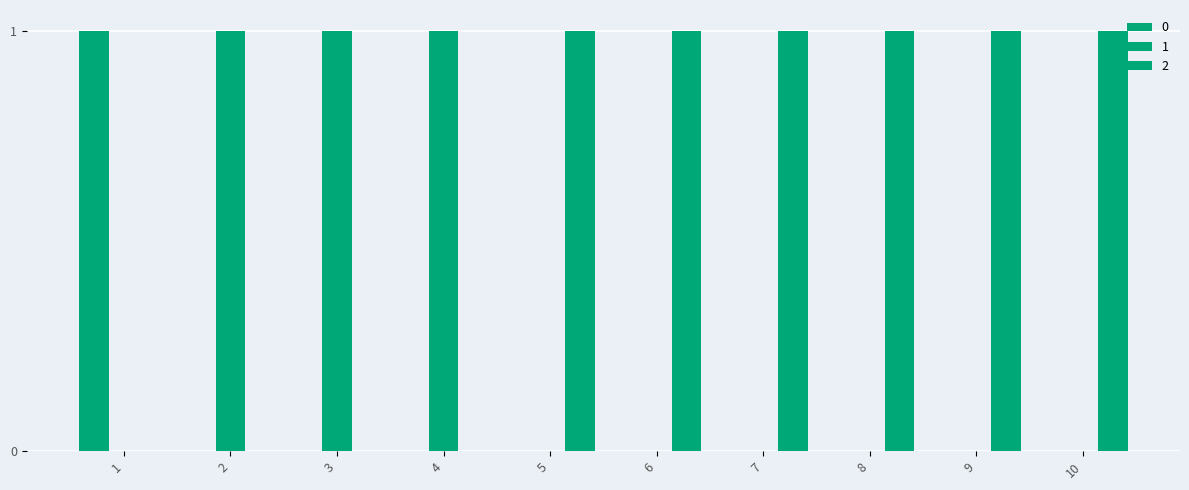

Are the bars horizontal?

No